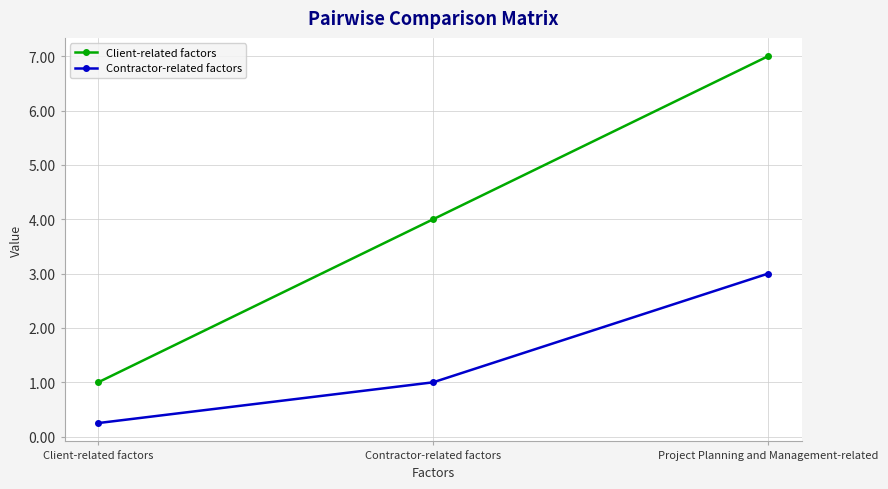

Which series has the largest total across all categories?

Client-related factors